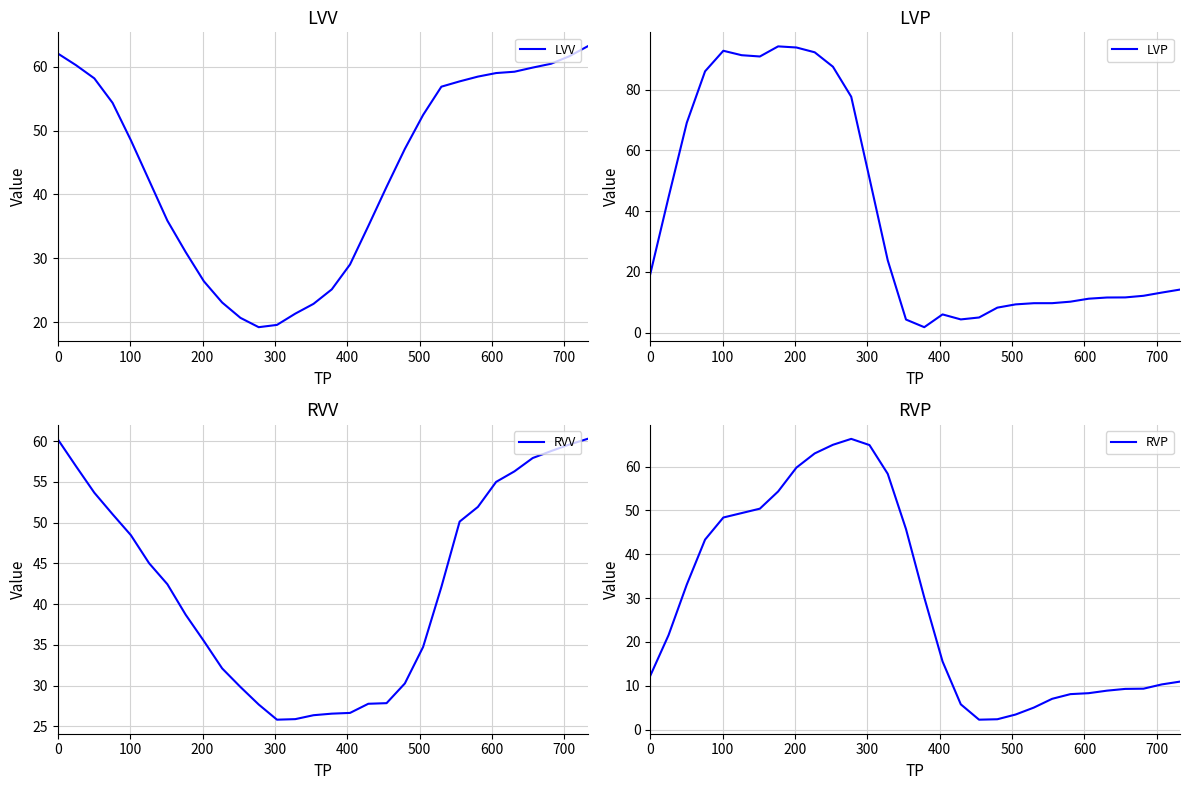

What is the maximum value for LVV?

63.2